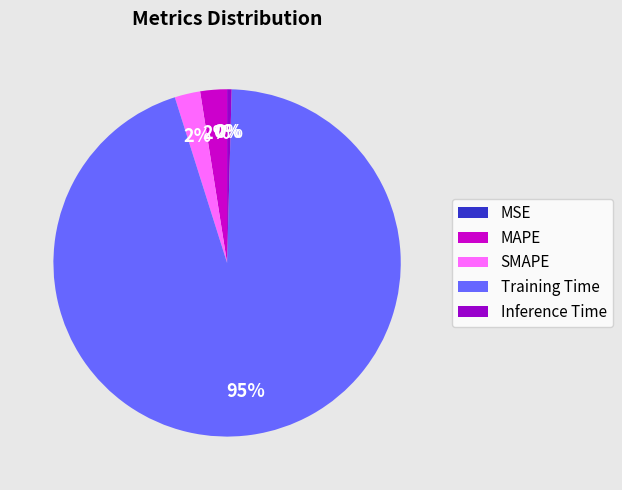

The Inference Time slice represents 9% of the pie. True or false?

False